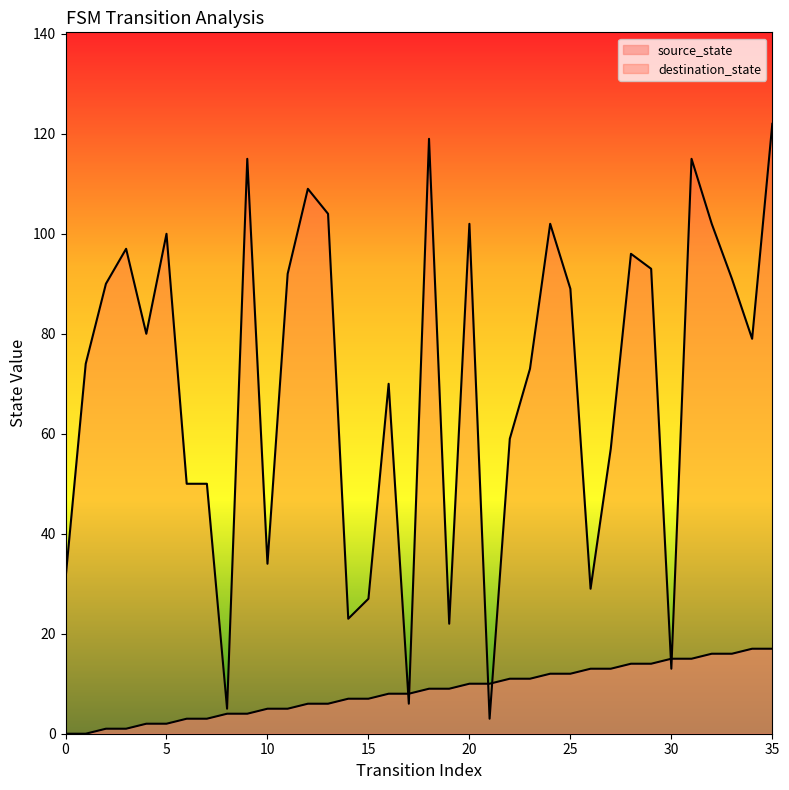

Reading left to right, extract all data points from this chart.

source_state: 0=0	1=0	2=1	3=1	4=2	5=2	6=3	7=3	8=4	9=4	10=5	11=5	12=6	13=6	14=7	15=7	16=8	17=8	18=9	19=9	20=10	21=10	22=11	23=11	24=12	25=12	26=13	27=13	28=14	29=14	30=15	31=15	32=16	33=16	34=17	35=17
destination_state: 0=31	1=74	2=90	3=97	4=80	5=100	6=50	7=50	8=5	9=115	10=34	11=92	12=109	13=104	14=23	15=27	16=70	17=6	18=119	19=22	20=102	21=3	22=59	23=73	24=102	25=89	26=29	27=57	28=96	29=93	30=13	31=115	32=102	33=91	34=79	35=122